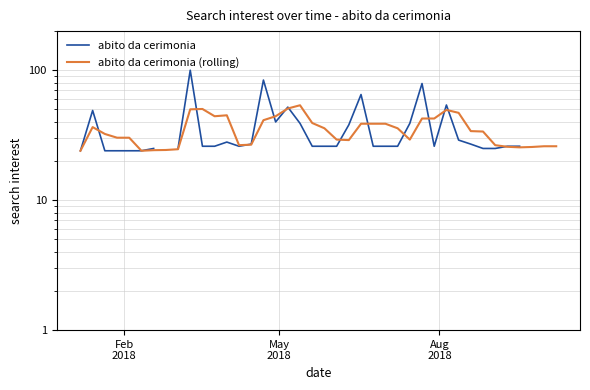

Is it true that abito da cerimonia (rolling) equals 23.5 at 26?

False